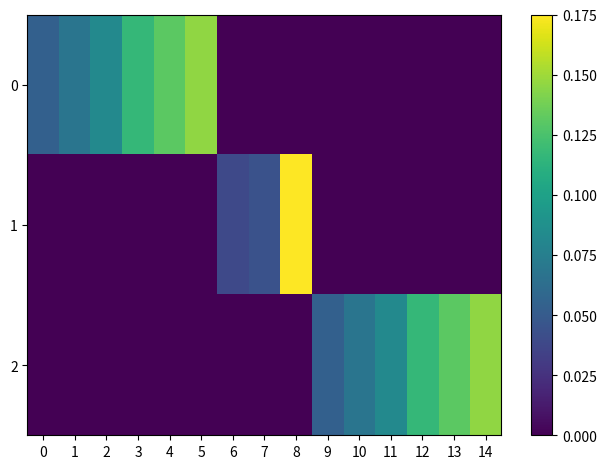

Which series has the largest total across all categories?

row_0